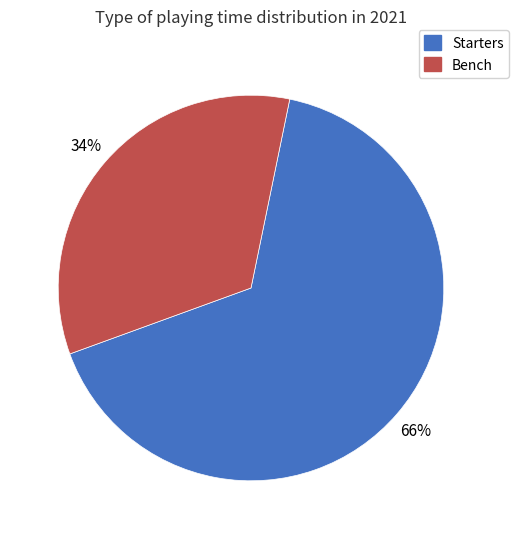

Between Starters and Bench, which is larger?

Starters